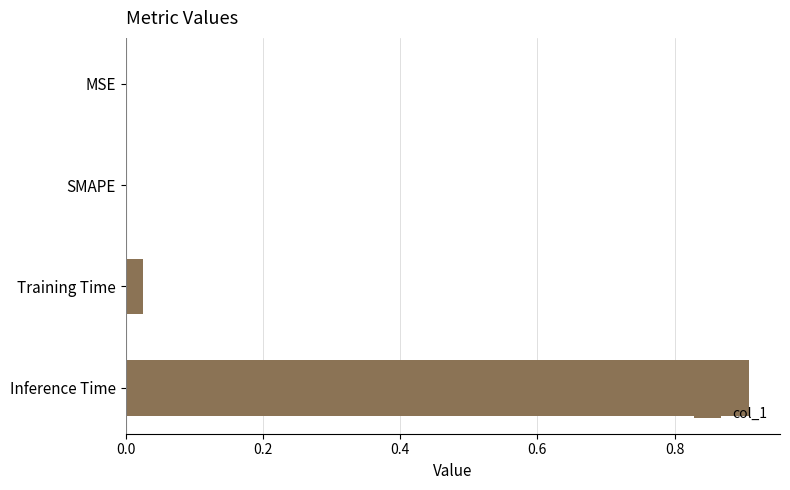

What is the sum of the values at Inference Time and SMAPE?

0.9